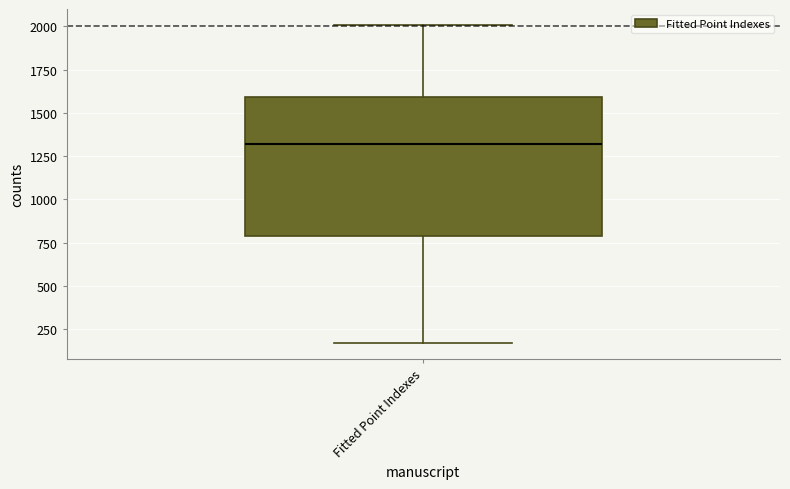

Where is the upper edge of the box for Fitted Point Indexes on the y-axis? The values are not printed on the chart, so give them approximately, as read against the axis.

1600